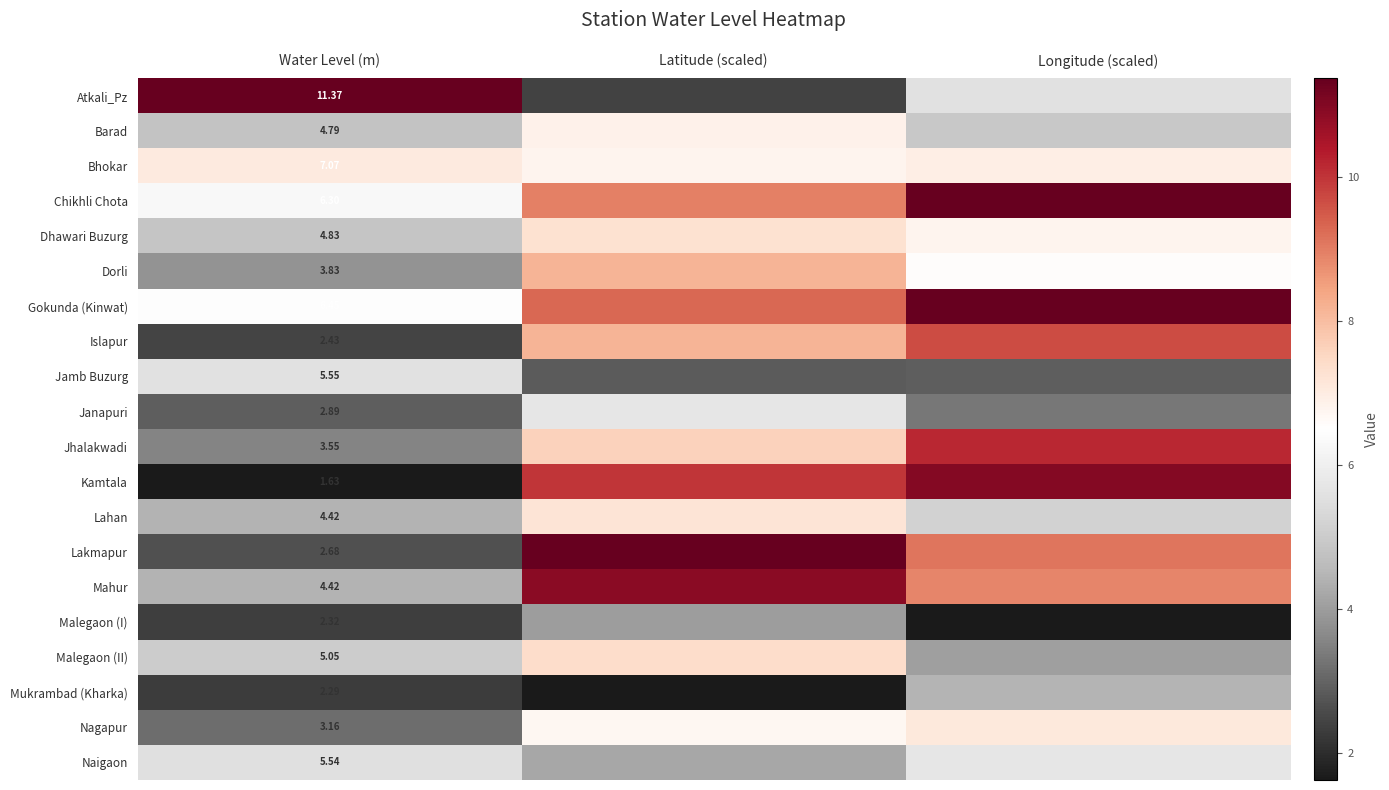

What is the greatest value displayed?

11.4